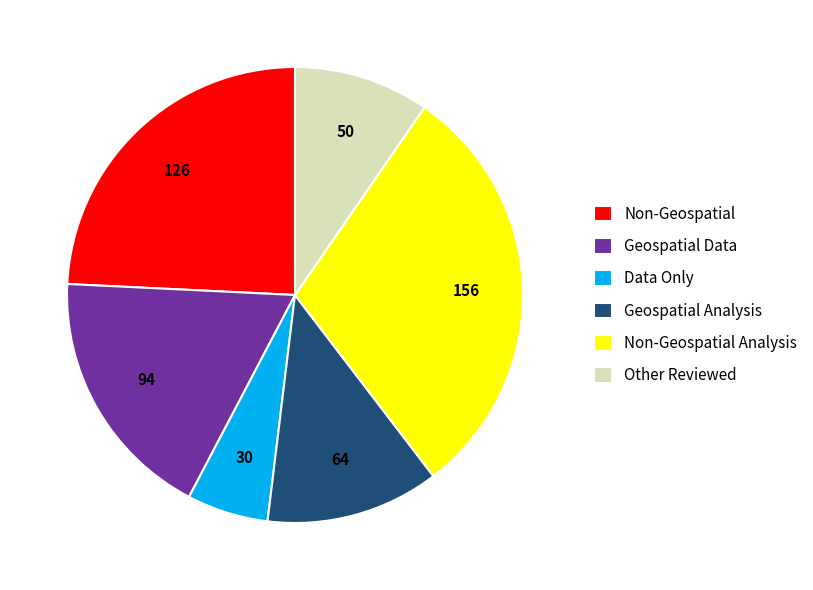

The Non-Geospatial slice represents 13% of the pie. True or false?

False